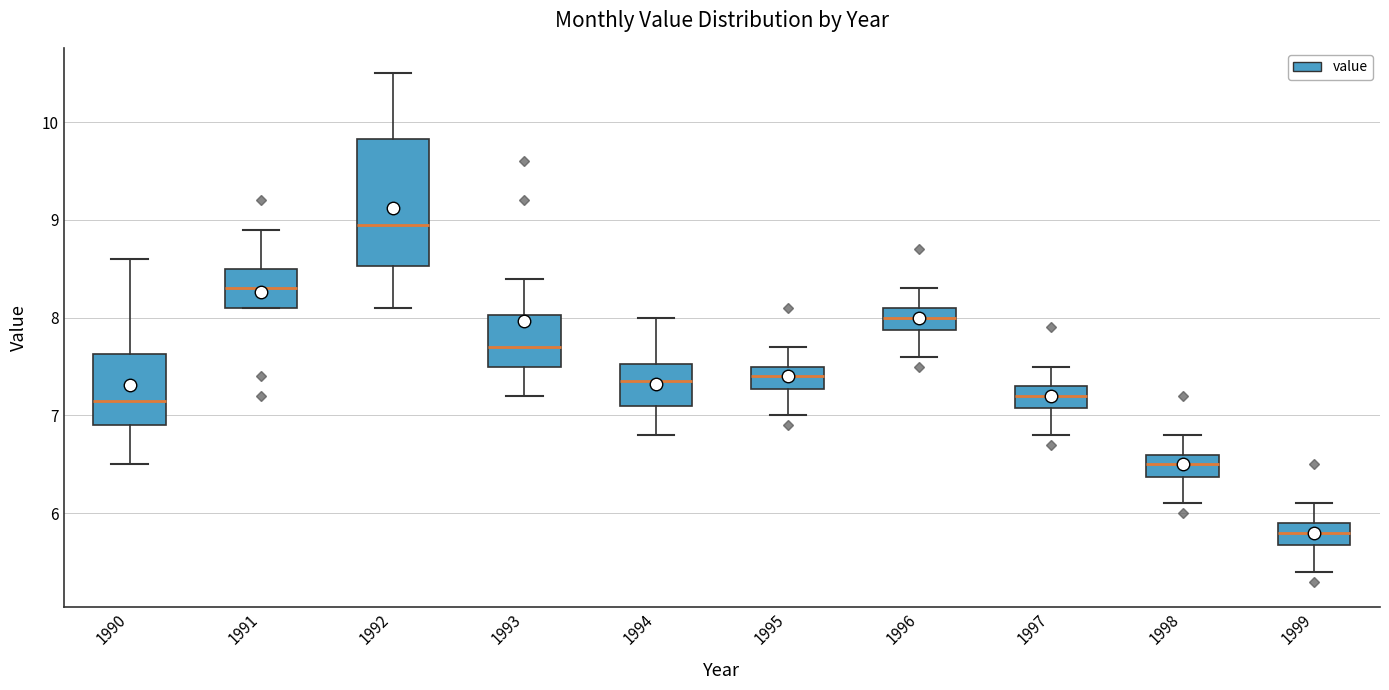

Reading left to right, read every box against the y-axis: the position of its median line, the range the box covers, and the ends of its whiskers. The values are not printed on the chart, so give them approximately, as read against the axis.

1990: median 7.2, box 6.9 to 7.6, whiskers 6.5 to 8.6
1991: median 8.3, box 8.1 to 8.5, whiskers 8.1 to 8.9
1992: median 9.0, box 8.5 to 9.8, whiskers 8.1 to 10.5
1993: median 7.7, box 7.5 to 8.0, whiskers 7.2 to 8.4
1994: median 7.4, box 7.1 to 7.5, whiskers 6.8 to 8.0
1995: median 7.4, box 7.3 to 7.5, whiskers 7.0 to 7.7
1996: median 8.0, box 7.9 to 8.1, whiskers 7.6 to 8.3
1997: median 7.2, box 7.1 to 7.3, whiskers 6.8 to 7.5
1998: median 6.5, box 6.4 to 6.6, whiskers 6.1 to 6.8
1999: median 5.8, box 5.7 to 5.9, whiskers 5.4 to 6.1